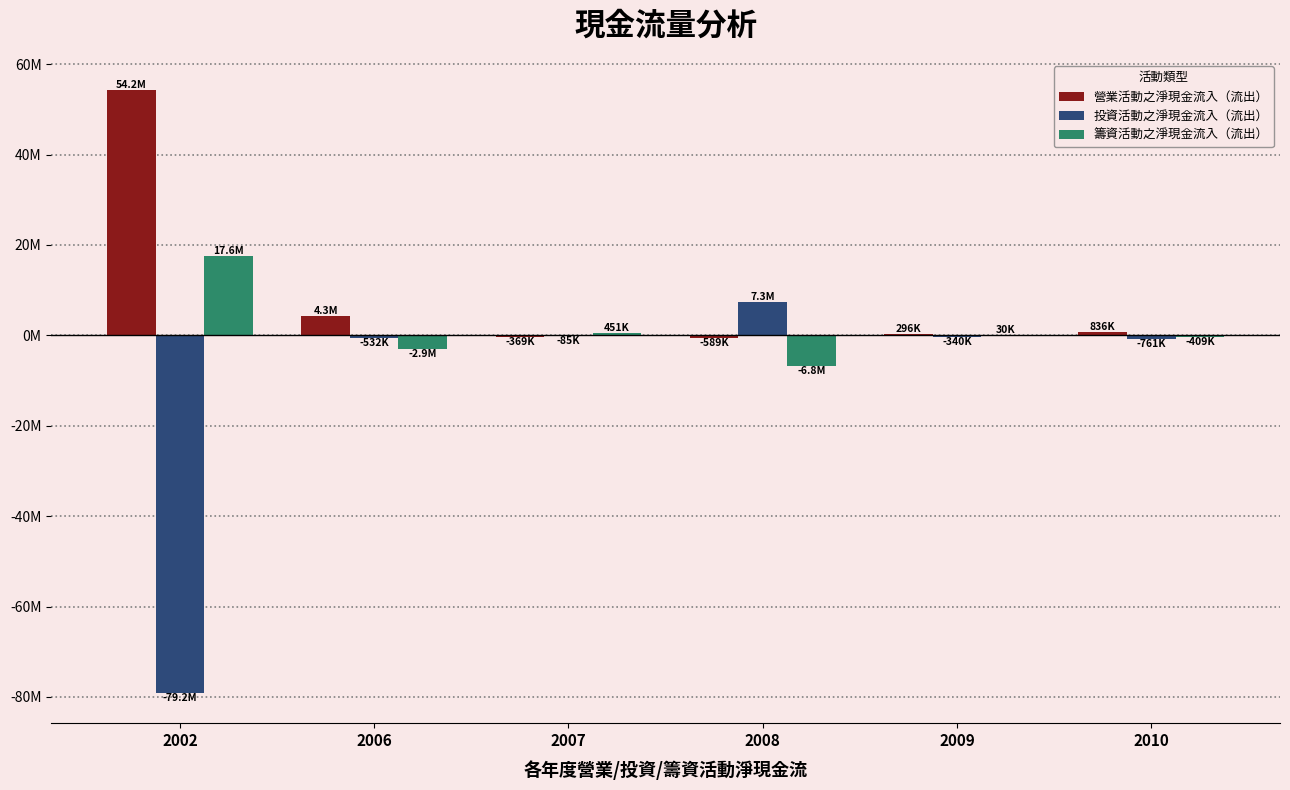

At which label does 投資活動之淨現金流入（流出） reach its minimum?

2002